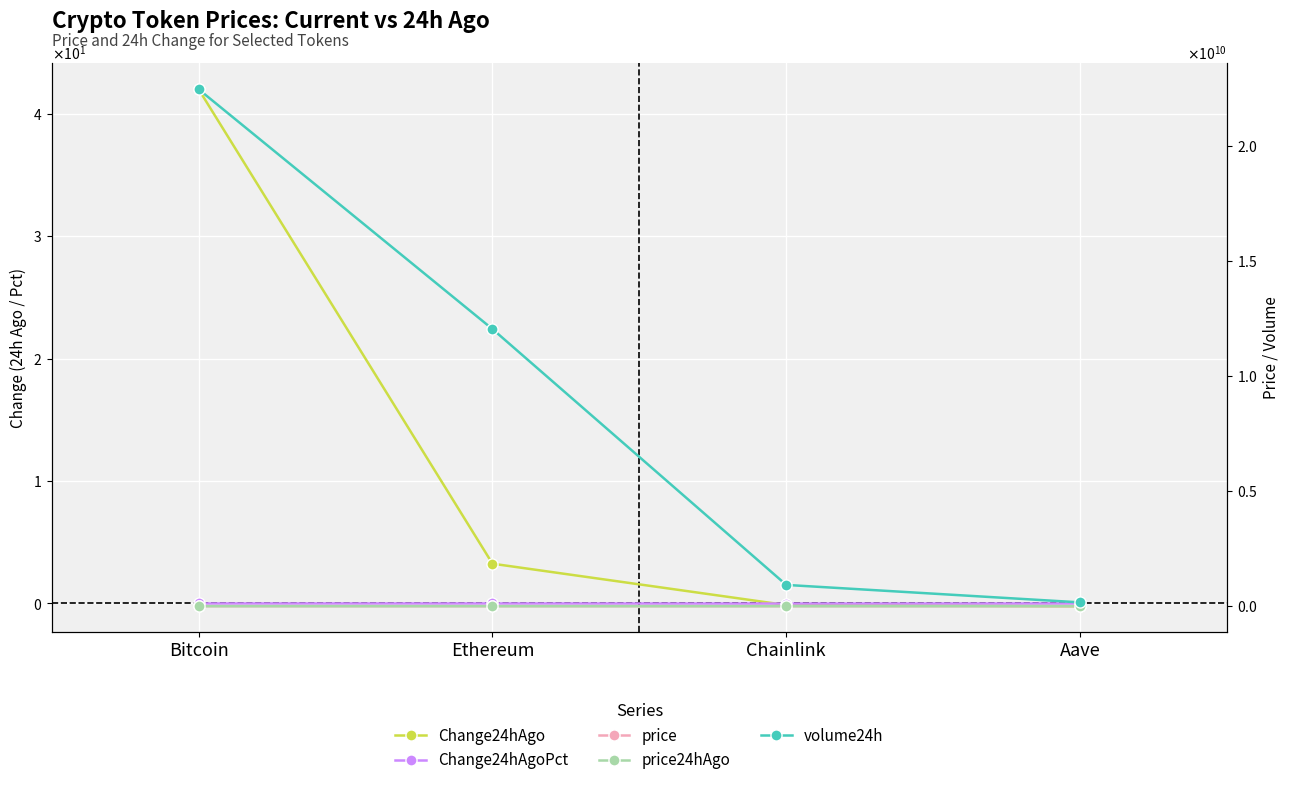

How many intersections are there between Change24hAgoPct and Change24hAgo?

1